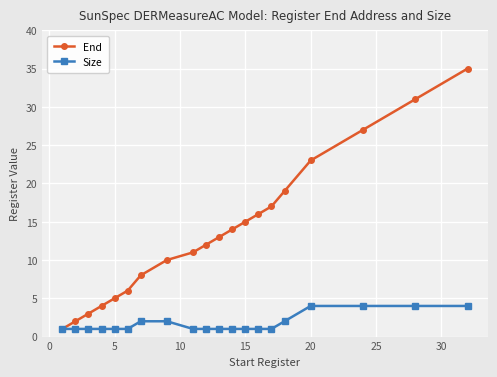

What is the greatest value displayed?

35